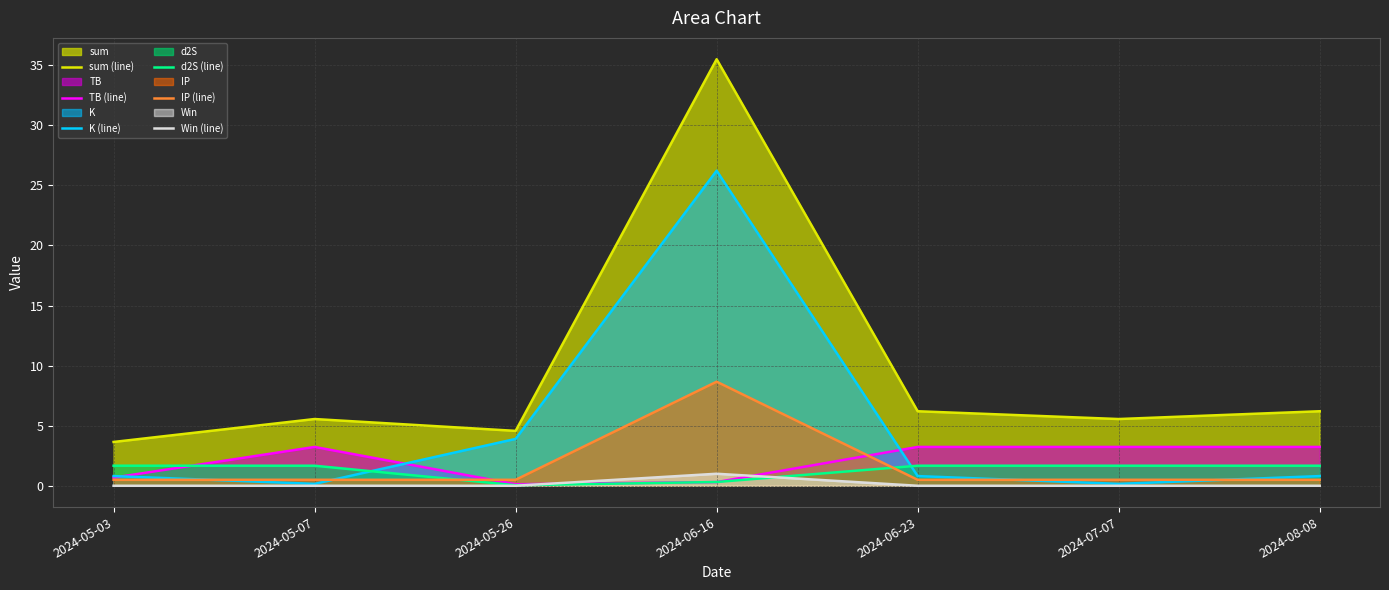

True or false: sum (line) has a value of 5.6 at 2024-05-07.

True